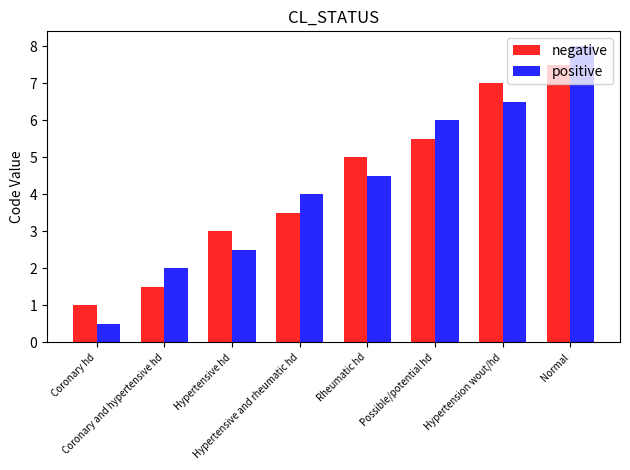

Which series has the largest range (max minus min)?

positive